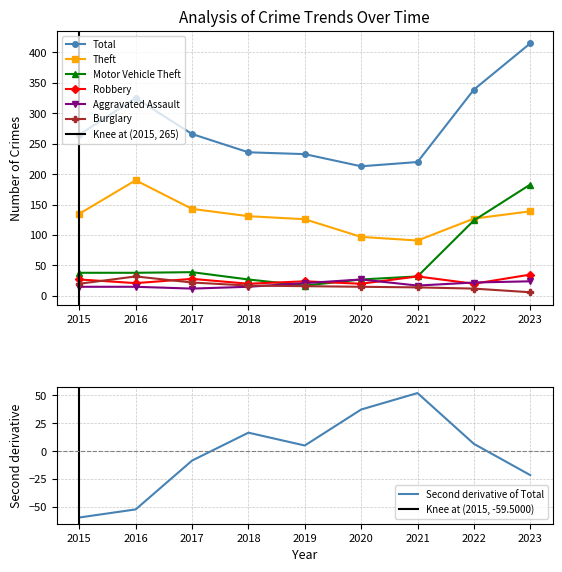

True or false: Total and Aggravated Assault cross at least once.

False